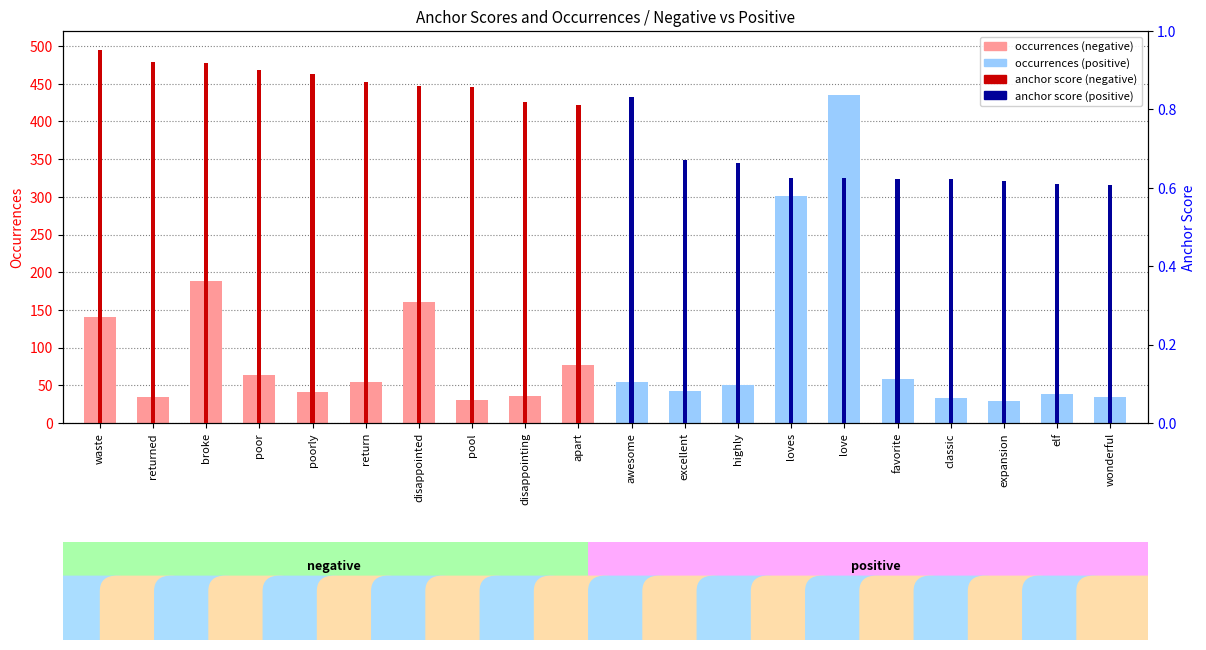

Reading left to right, transcribe all the data shown in this chart.

waste=141	returned=35	broke=189	poor=64	poorly=41	return=54	disappointed=160	pool=30	disappointing=36	apart=77	awesome=54	excellent=43	highly=51	loves=301	love=435	favorite=58	classic=33	expansion=29	elf=39	wonderful=34